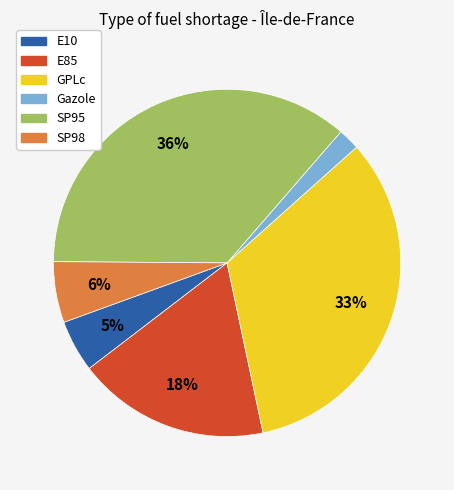

Is it true that E10 is 5% of the pie?

True